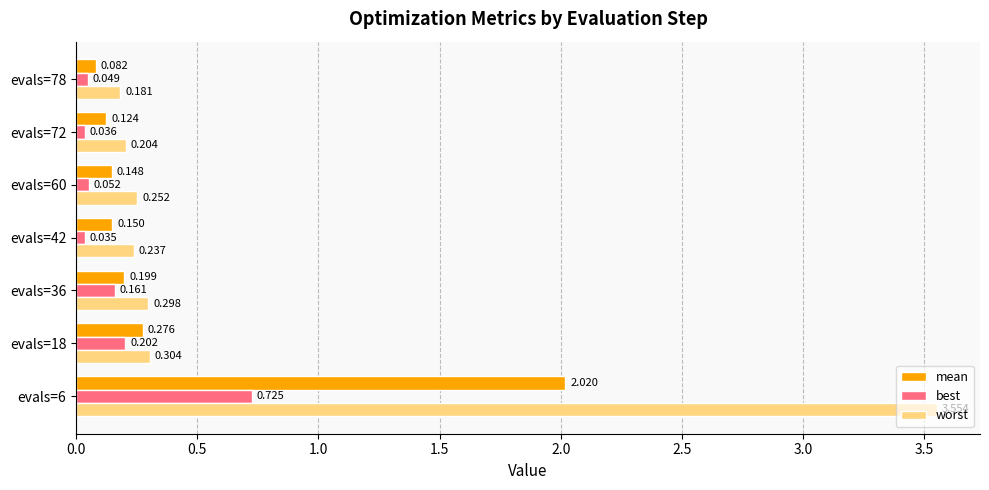

Rank the series by their maximum value, from lowest to highest.

best, mean, worst